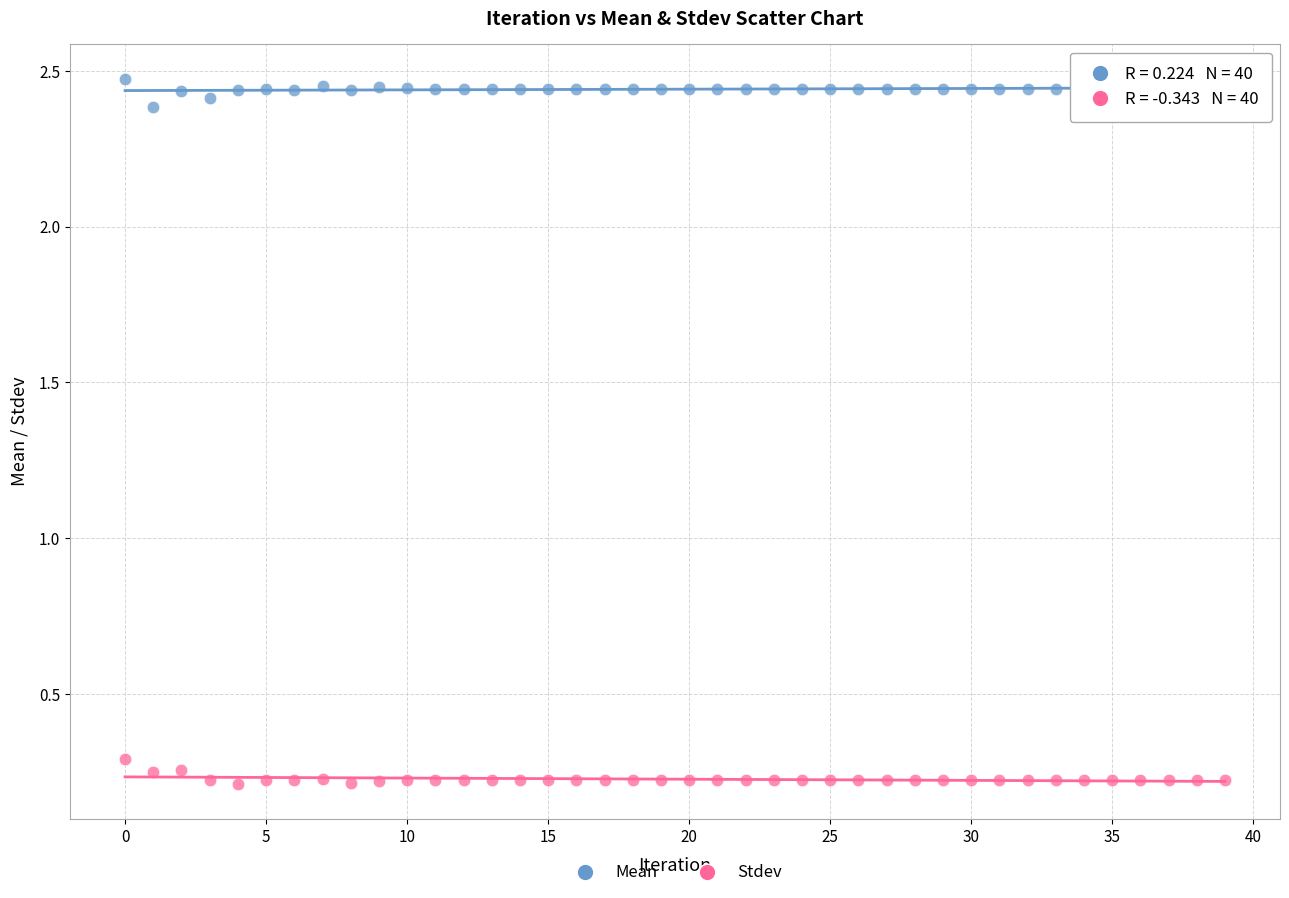

Which series contains the lowest Y value?

Stdev